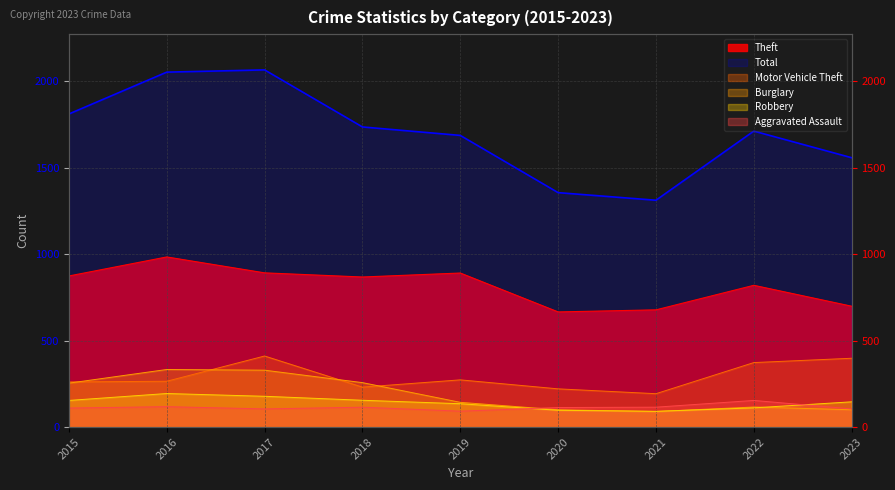

How many lines are shown in the chart?

6